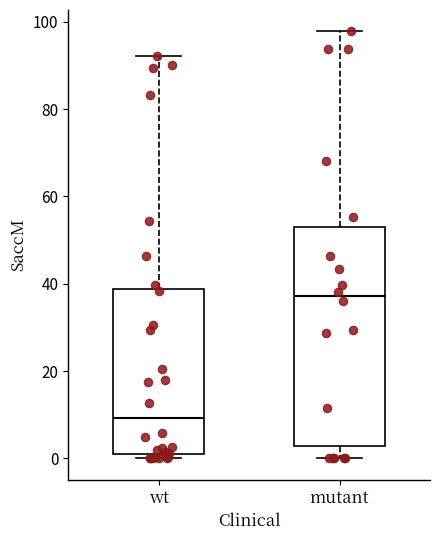

Comparing the boxes themselves (not the whiskers), which one is the tallest?

mutant